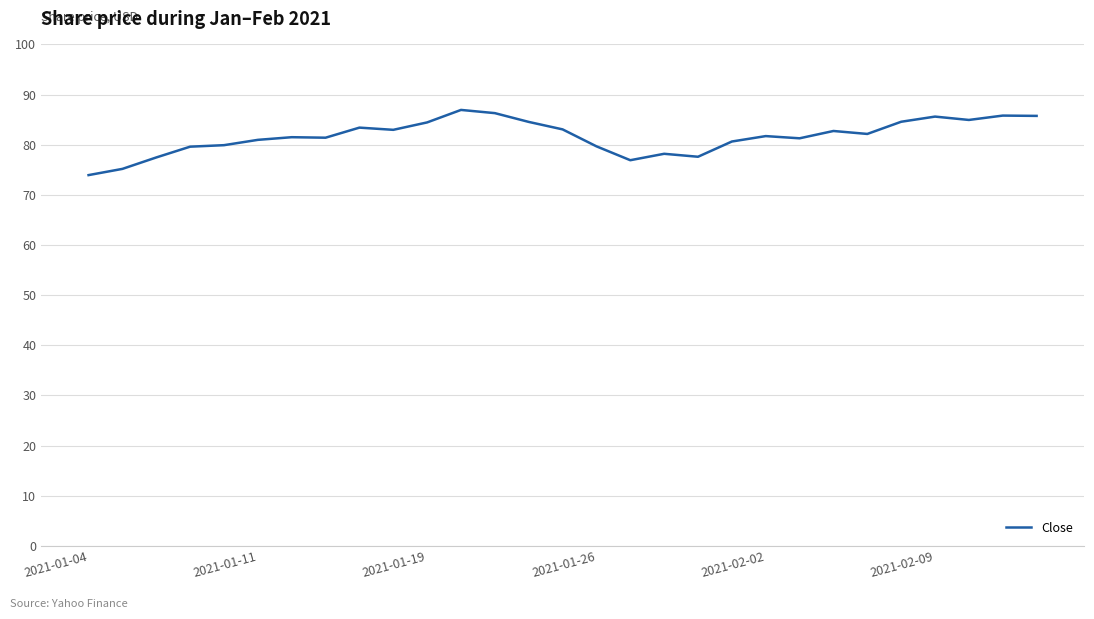

What is the maximum value shown in the chart?

86.9